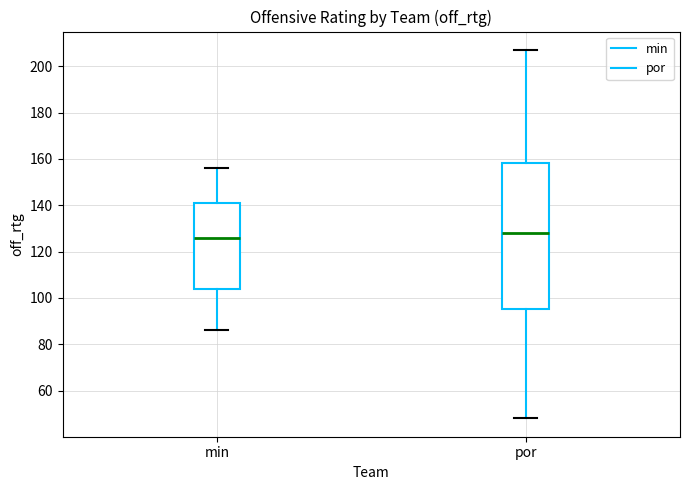

Reading left to right, transcribe this box plot: for each box, give where its median line is, the range the box spans, and where its two whiskers end, as read against the y-axis. The values are not printed on the chart, so give them approximately, as read against the axis.

min: median 126, box 104 to 142, whiskers 86 to 156
por: median 128, box 96 to 158, whiskers 48 to 208